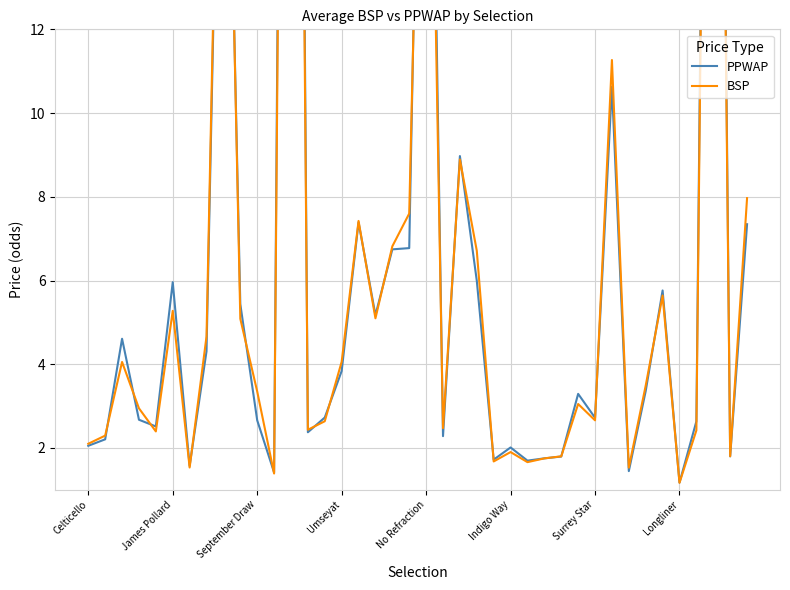

List the series in order of their peak value, highest first.

PPWAP, BSP